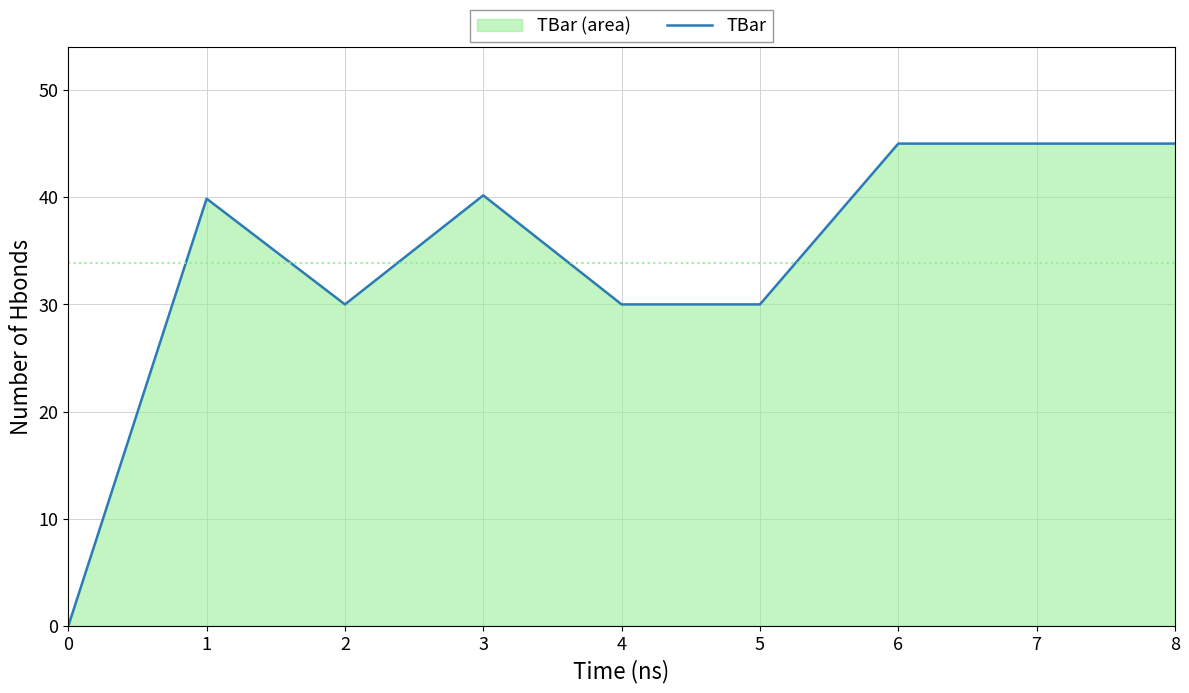

What is the approximate value at 1?

39.9